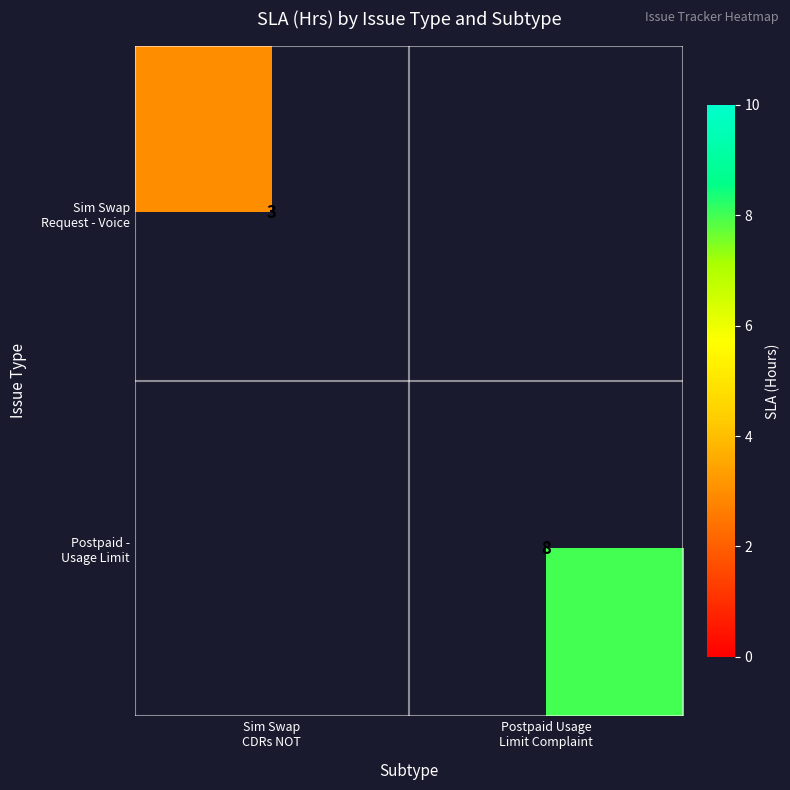

What is the greatest value displayed?

8.0